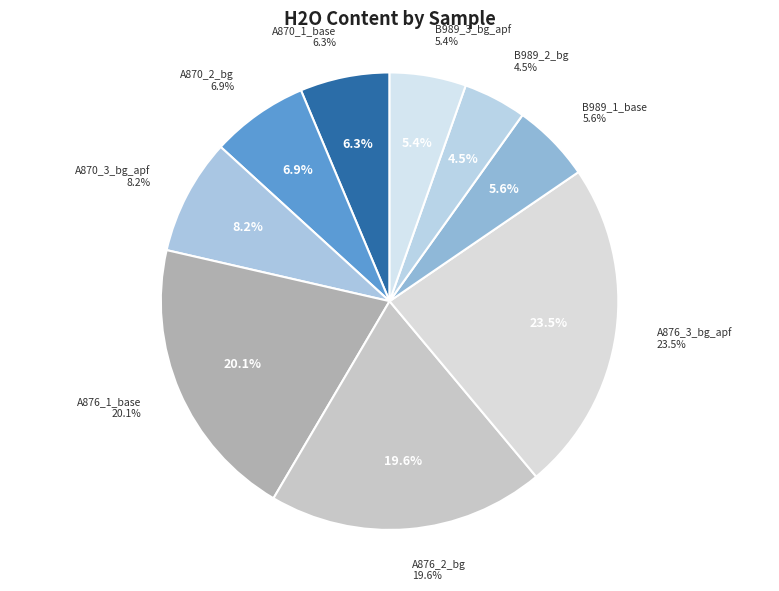

To the nearest percent, what is the difference between the largest and smallest slice percentages?

19%